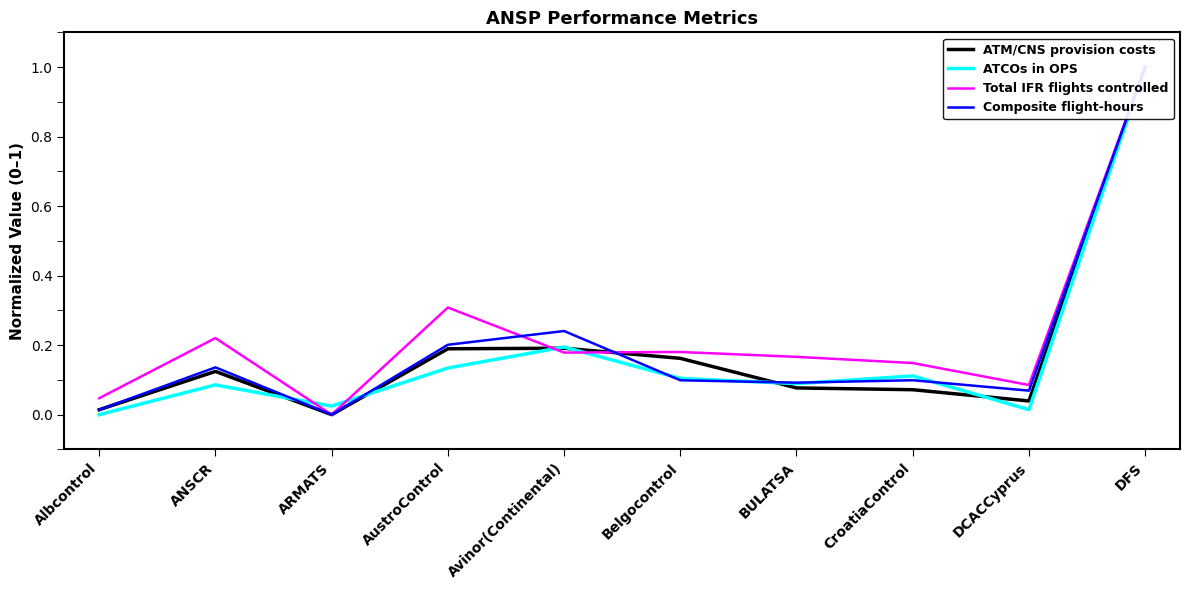

What is the label of the 4th point from the right?

BULATSA